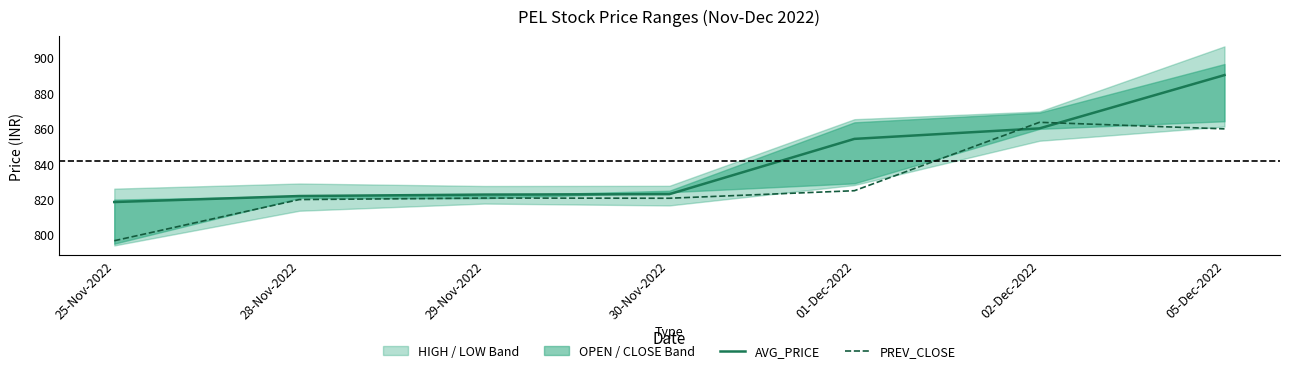

Does the chart have visible grid lines?

No